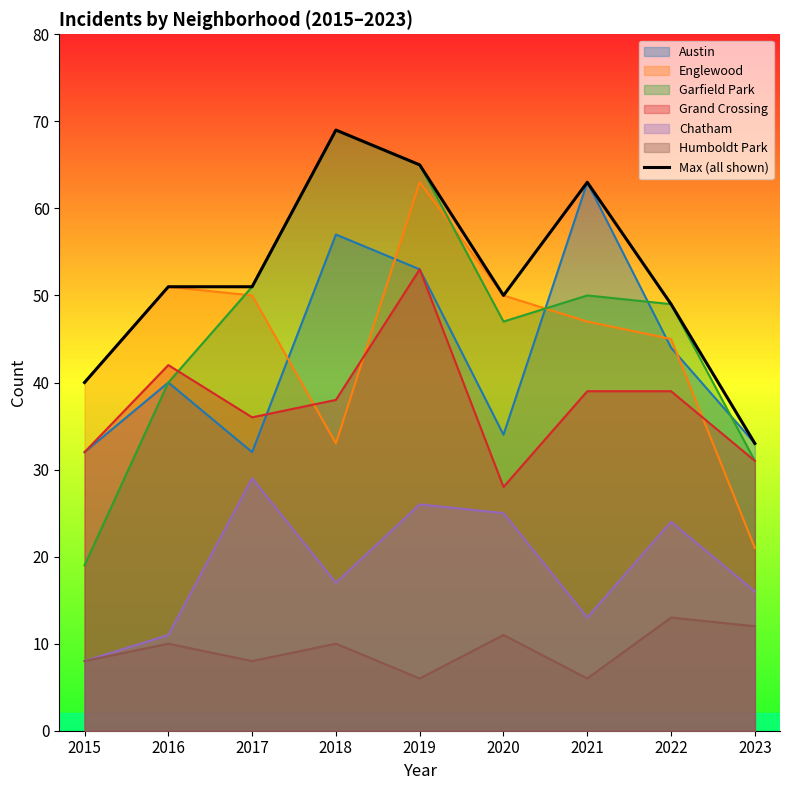

Reading right to left, transcribe all the data shown in this chart.

2023=33	2022=49	2021=63	2020=50	2019=65	2018=69	2017=51	2016=51	2015=40